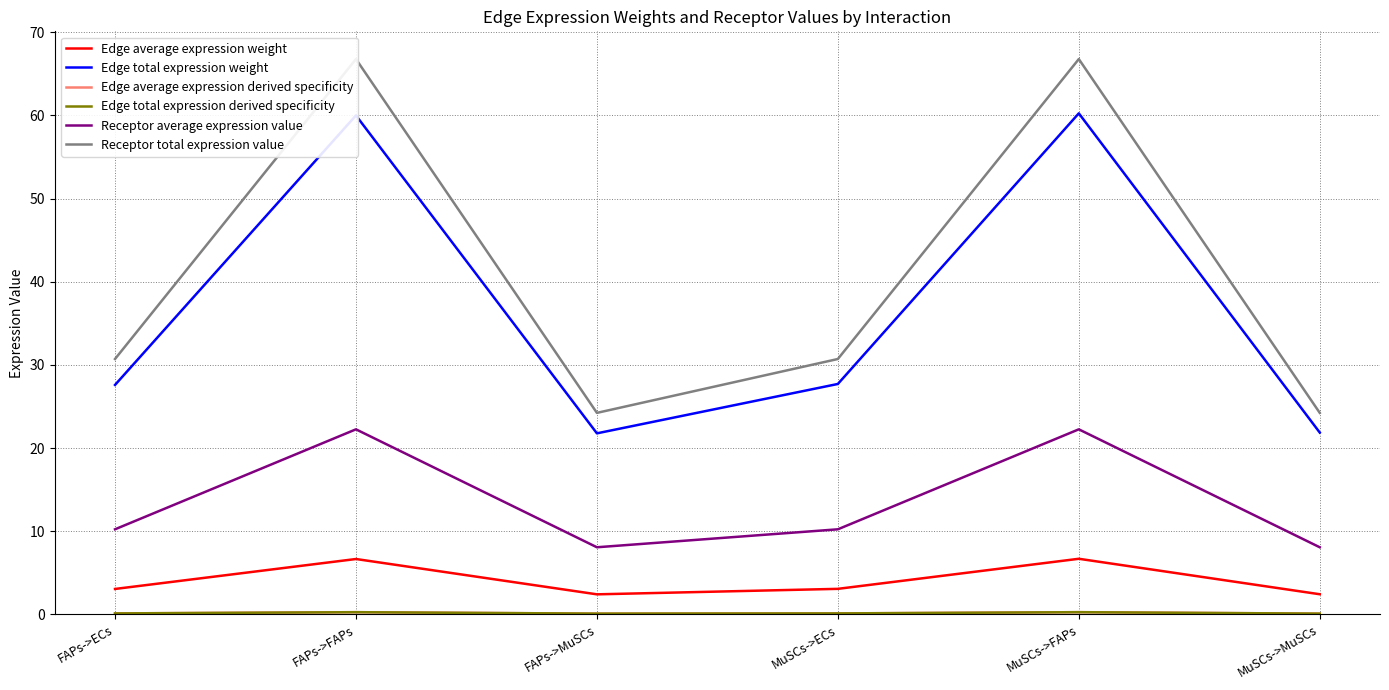

What is the difference between the highest and lowest values at FAPs->ECs?

30.6